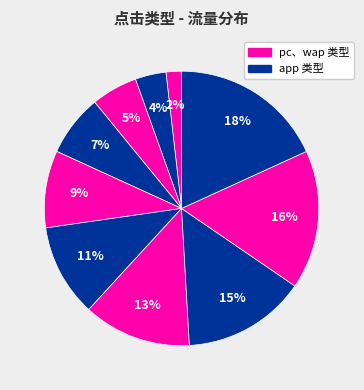

How many slices are in this pie chart?

10